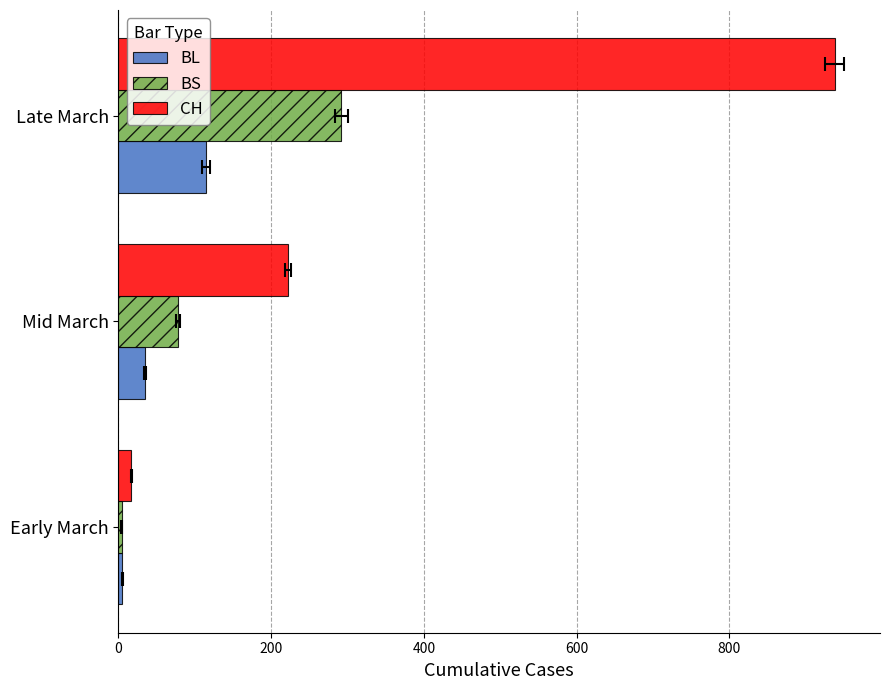

Which series has the largest total across all categories?

CH